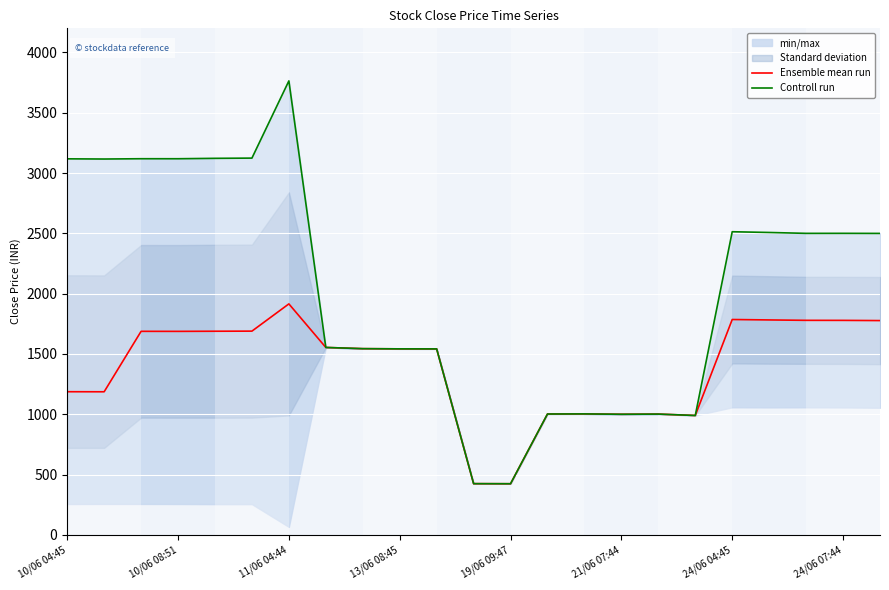

True or false: Ensemble mean run and Controll run cross at least once.

False